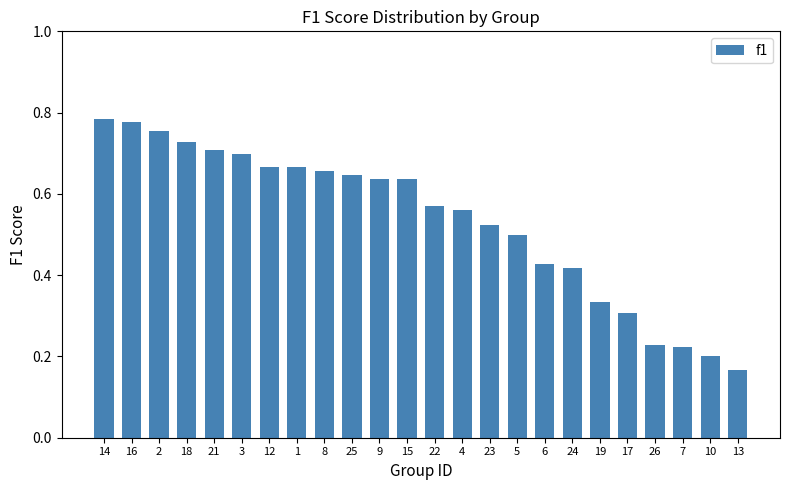

What is the label of the 24th bar from the left?

13